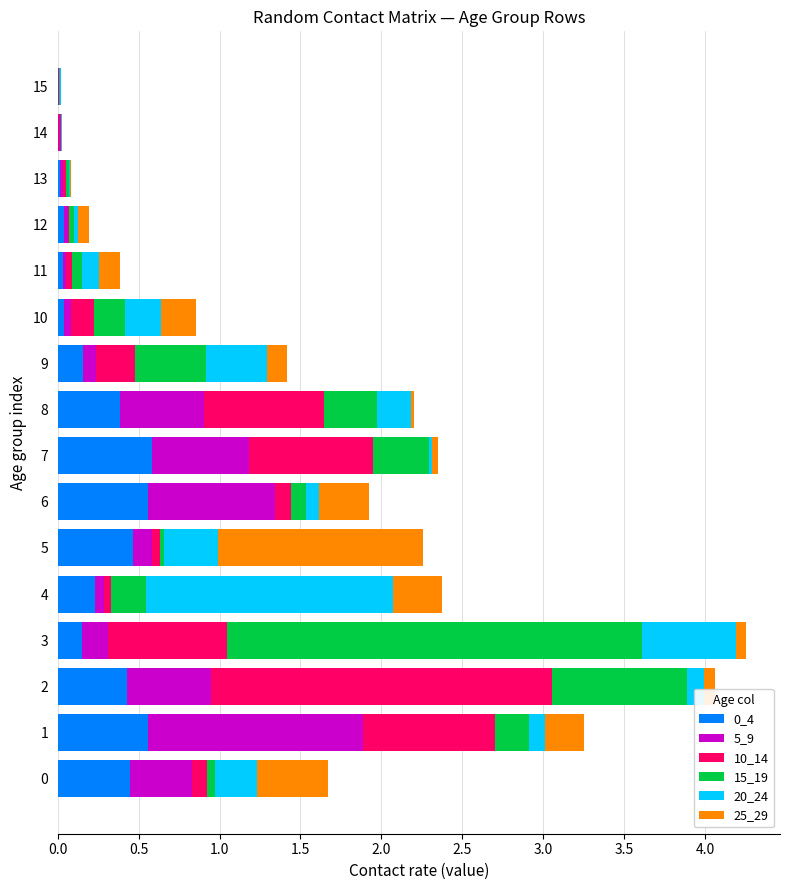

True or false: 0_4 has a value of 0.0 at 13.

True